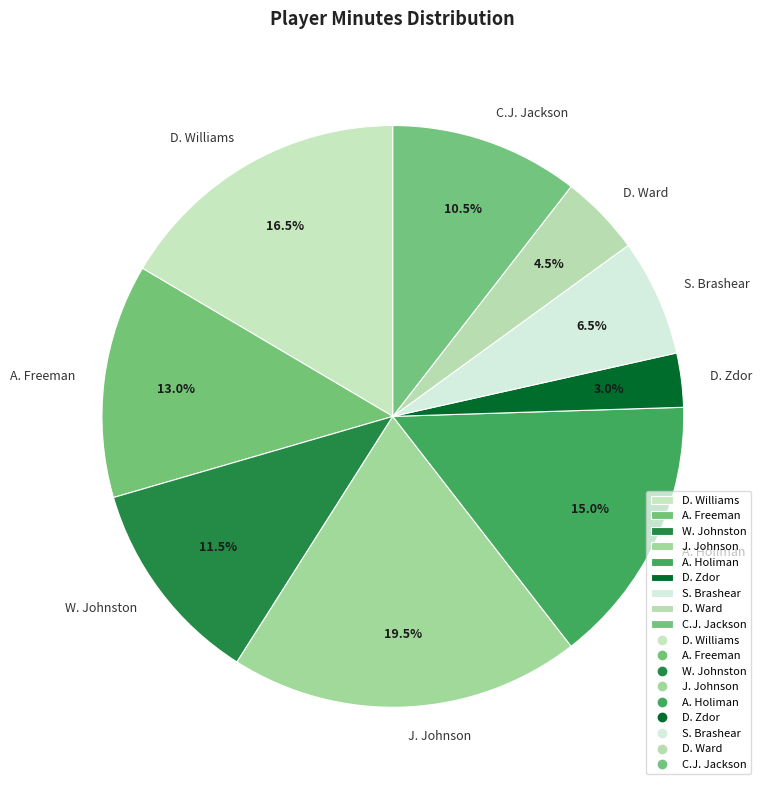

What is the ratio of the value at D. Ward to the value at A. Holiman?

0.3